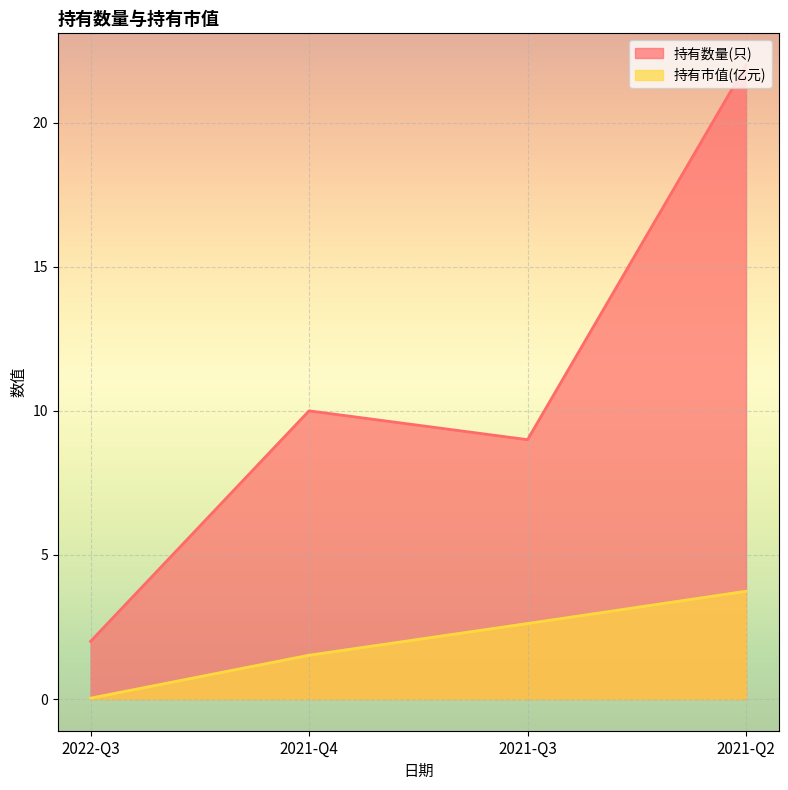

At how many categories does at least one series exceed 12?

1